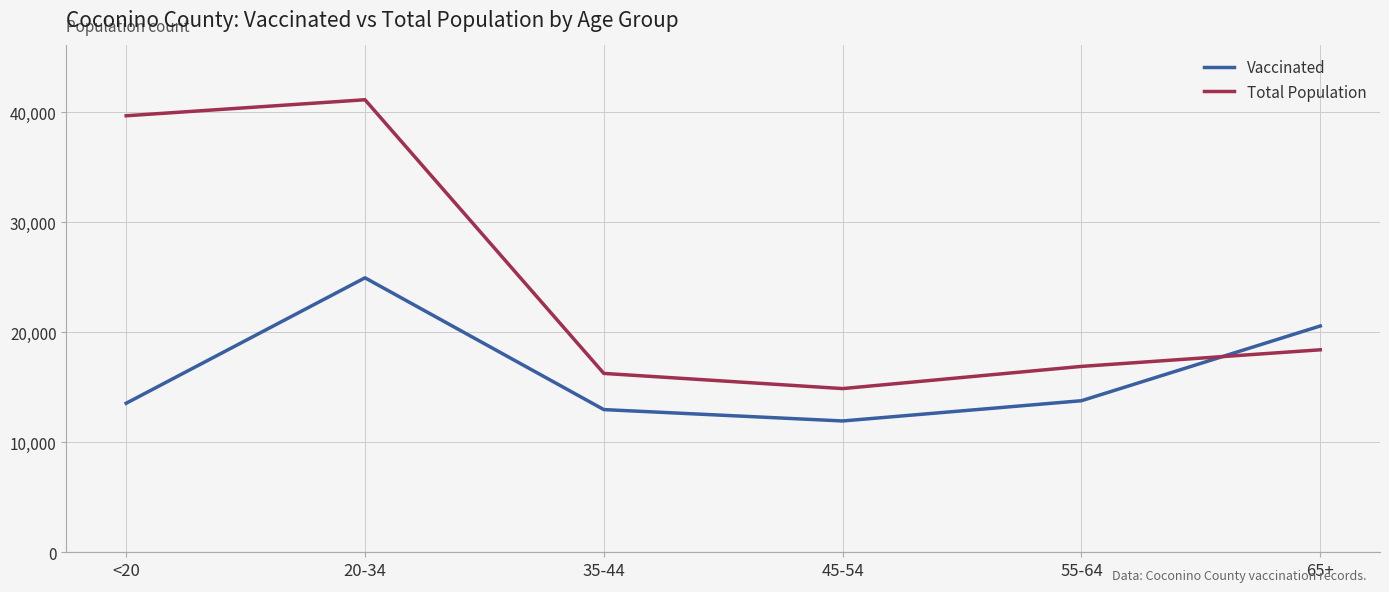

What is the difference between the maximum and minimum values in the Total Population series?

26259